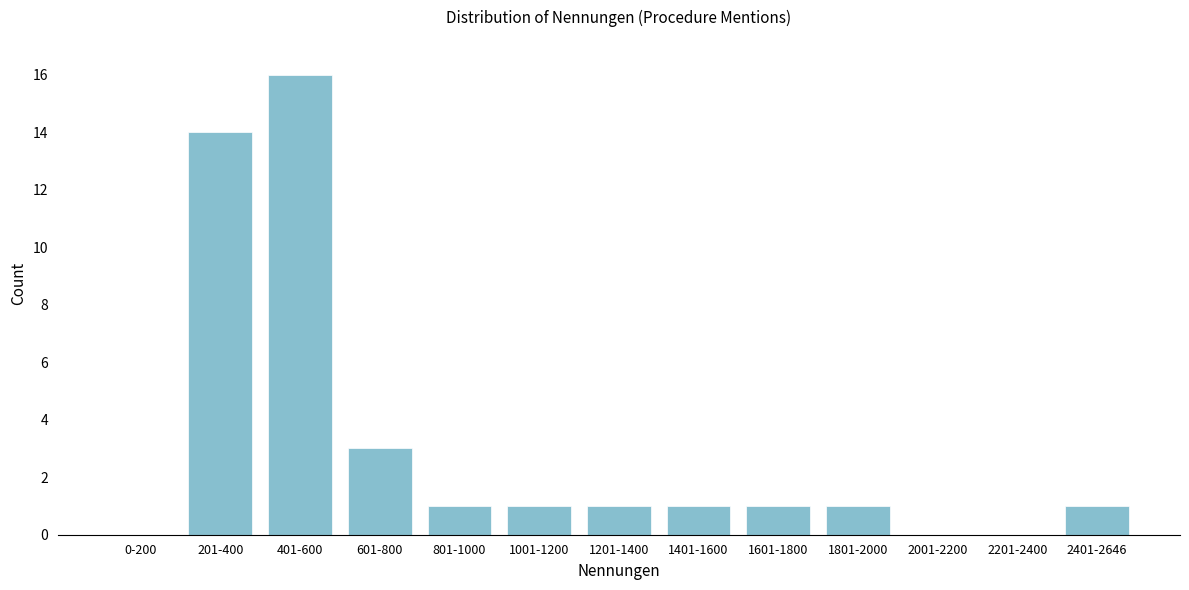

Reading right to left, list all the values displayed in this chart.

2401-2646=1	2201-2400=0	2001-2200=0	1801-2000=1	1601-1800=1	1401-1600=1	1201-1400=1	1001-1200=1	801-1000=1	601-800=3	401-600=16	201-400=14	0-200=0